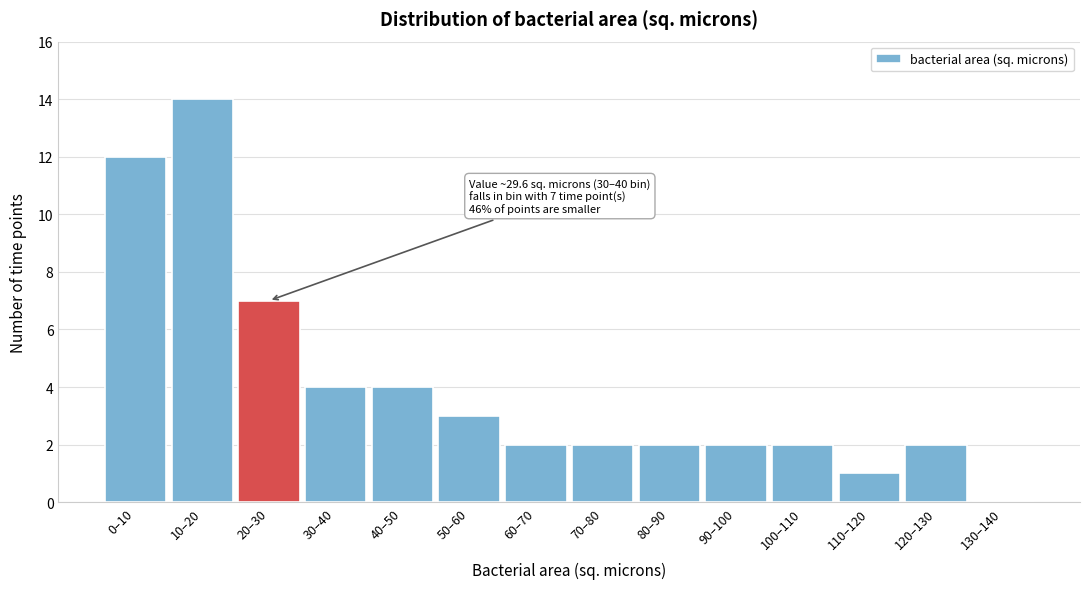

Reading right to left, extract all data points from this chart.

130–140=0	120–130=2	110–120=1	100–110=2	90–100=2	80–90=2	70–80=2	60–70=2	50–60=3	40–50=4	30–40=4	20–30=7	10–20=14	0–10=12